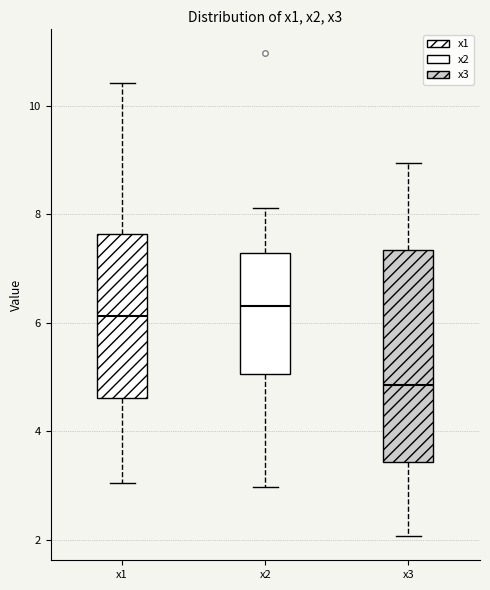

Which box has the lowest median line?

x3